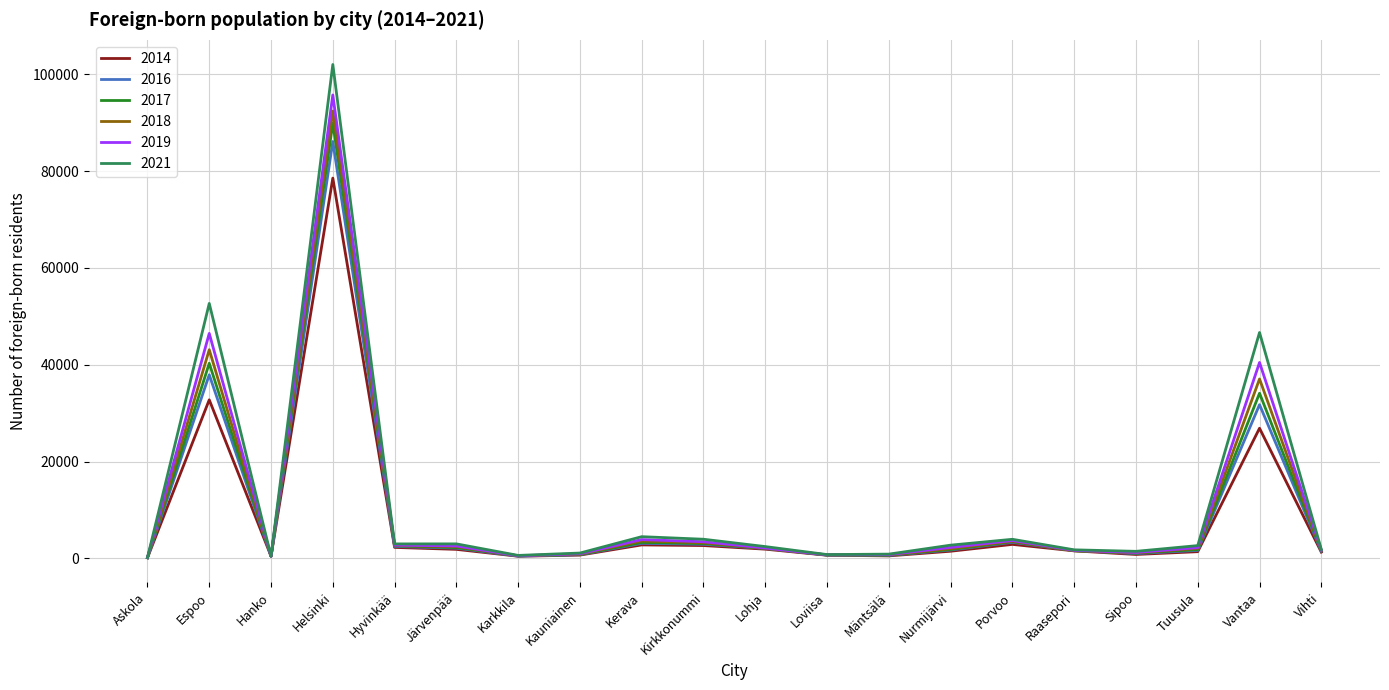

List the series in order of their peak value, lowest first.

2014, 2016, 2017, 2018, 2019, 2021